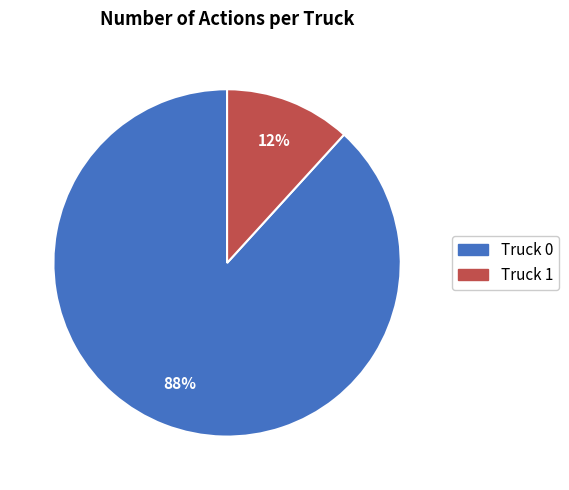

To the nearest percent, what is the difference between the Truck 1 and Truck 0 slice percentages?

76%